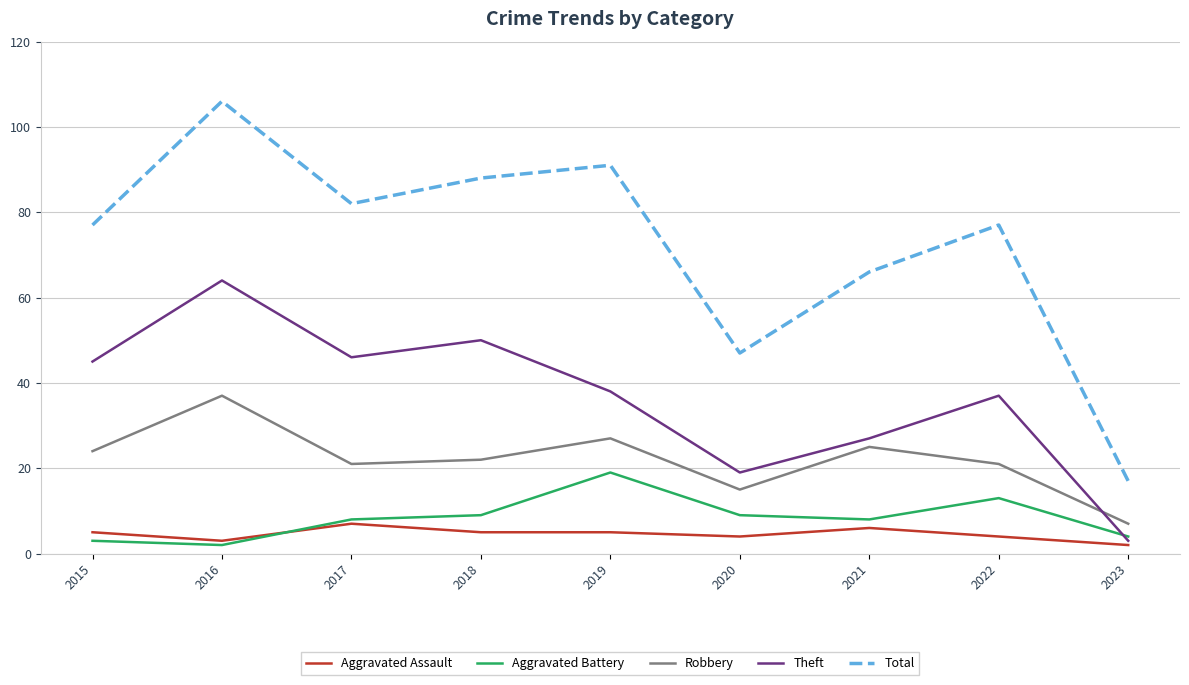

What is the maximum value shown in the chart?

106